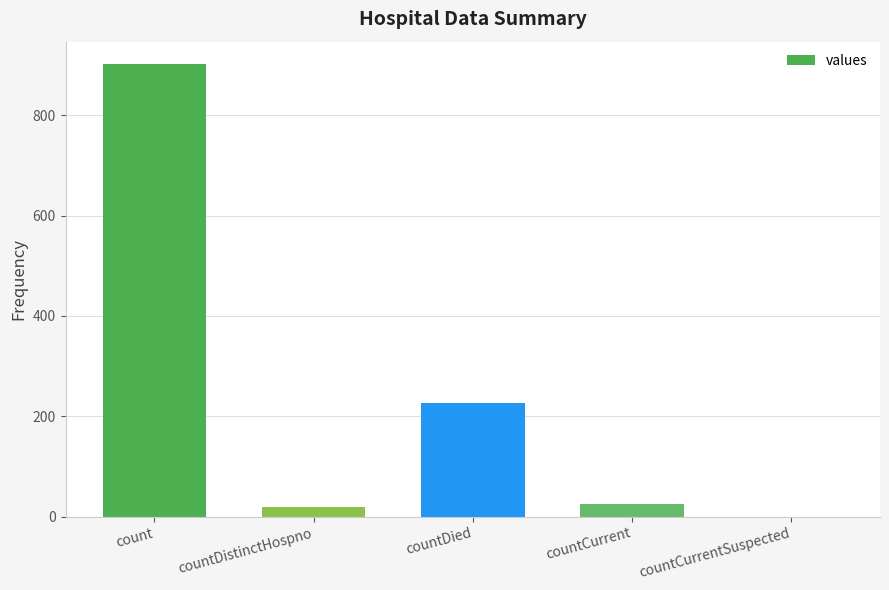

How many distinct data groups are displayed?

1